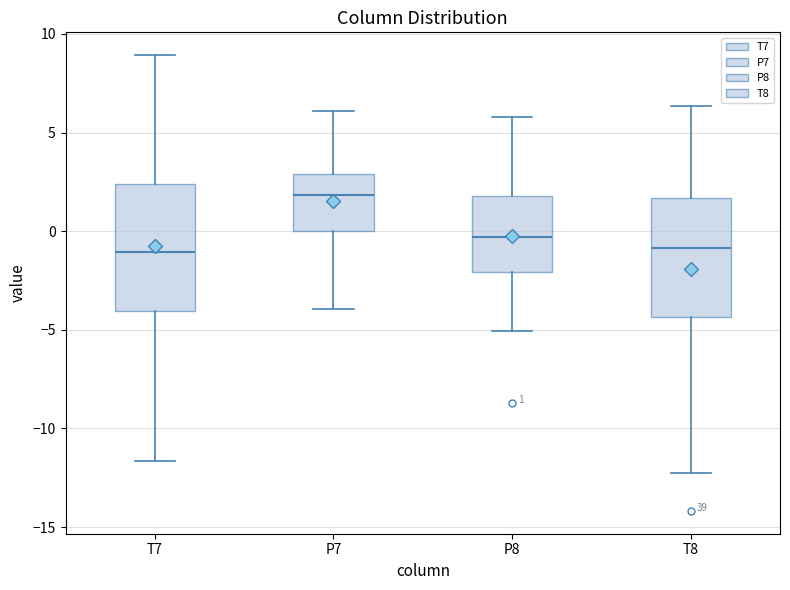

Which box has the highest median line?

P7